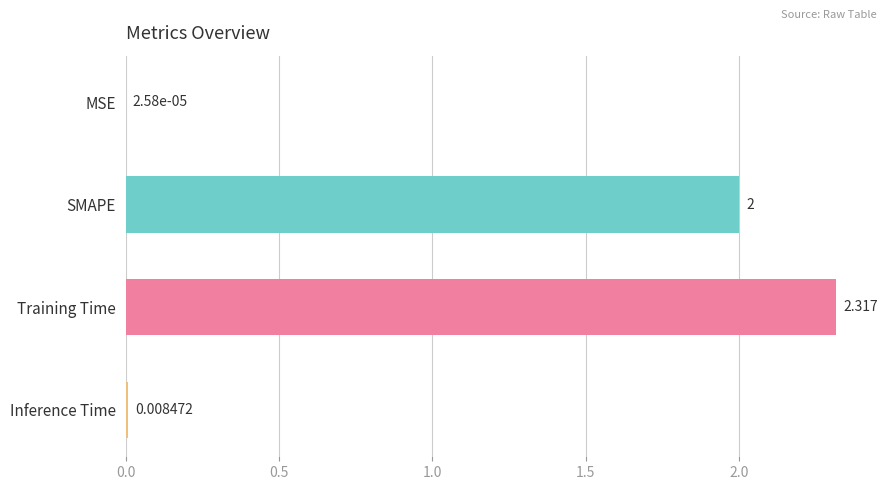

Which has a higher value, MSE or Training Time?

Training Time